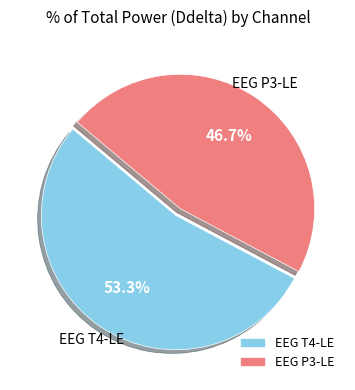

Approximately how many times larger is the value at EEG T4-LE compared to EEG P3-LE?

1.1